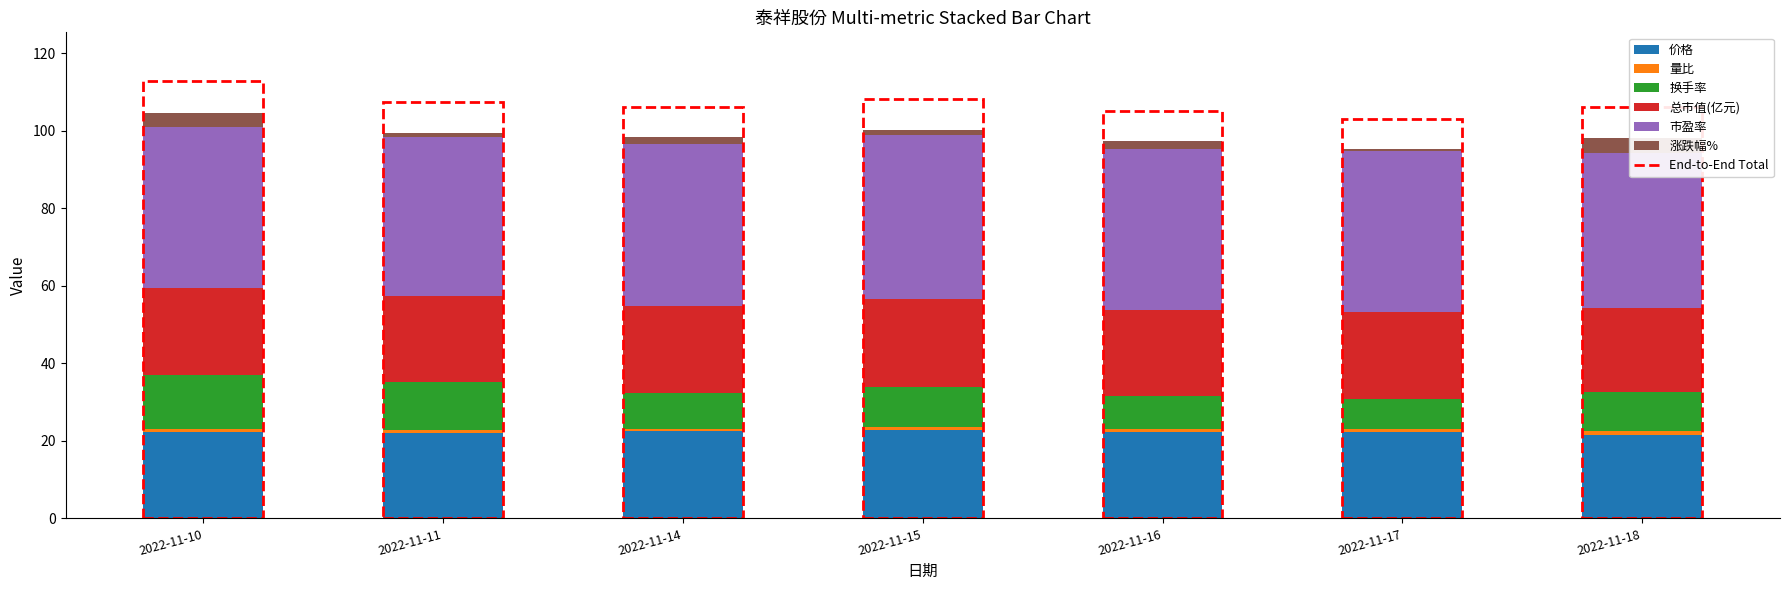

How many bars are there in total?

42